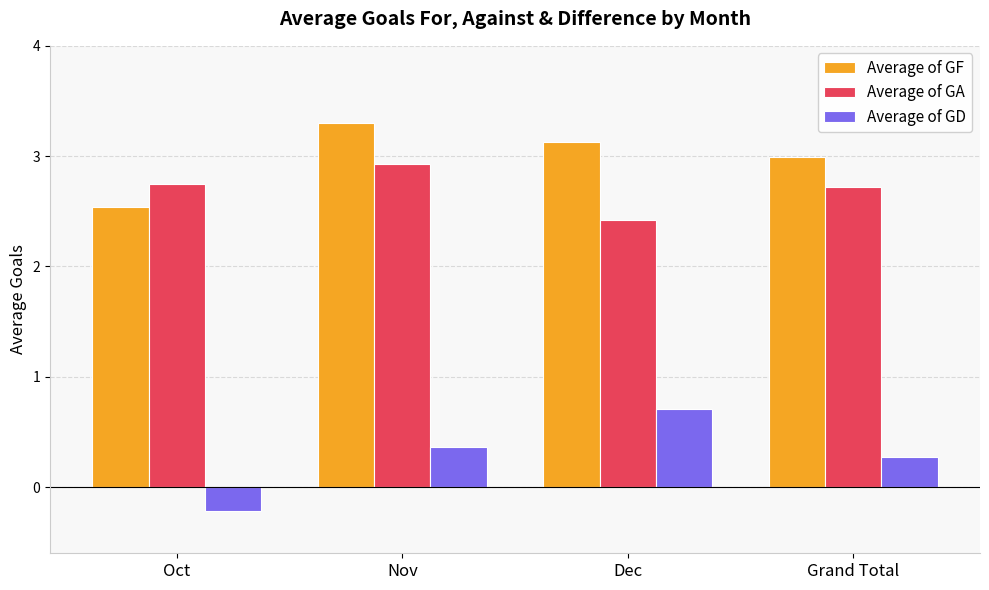

List the series in order of their peak value, lowest first.

Average of GD, Average of GA, Average of GF